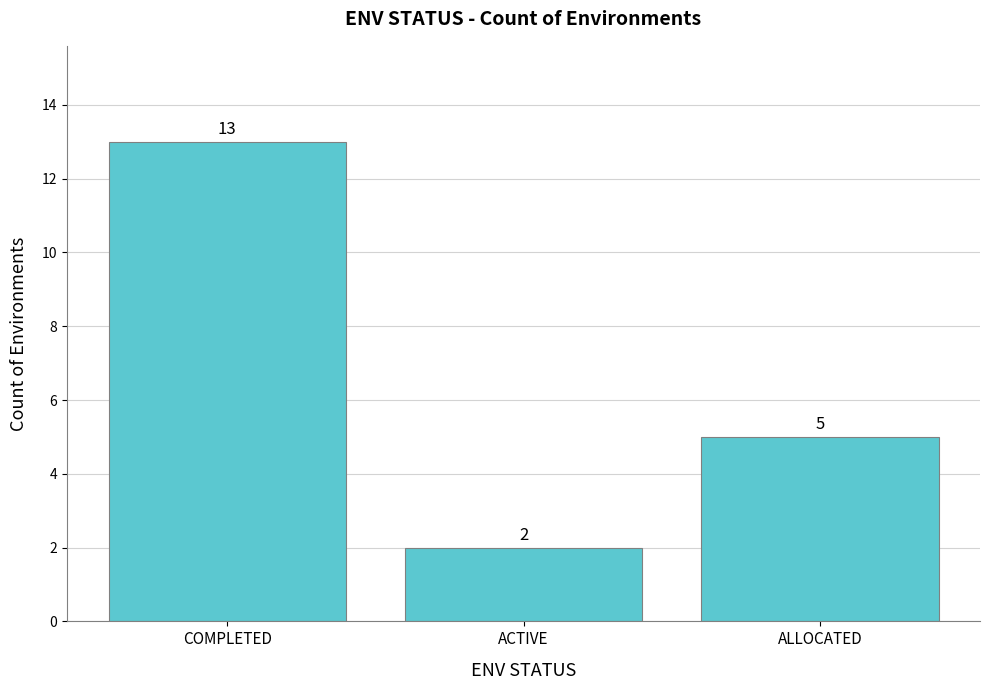

What position from the left is COMPLETED?

1